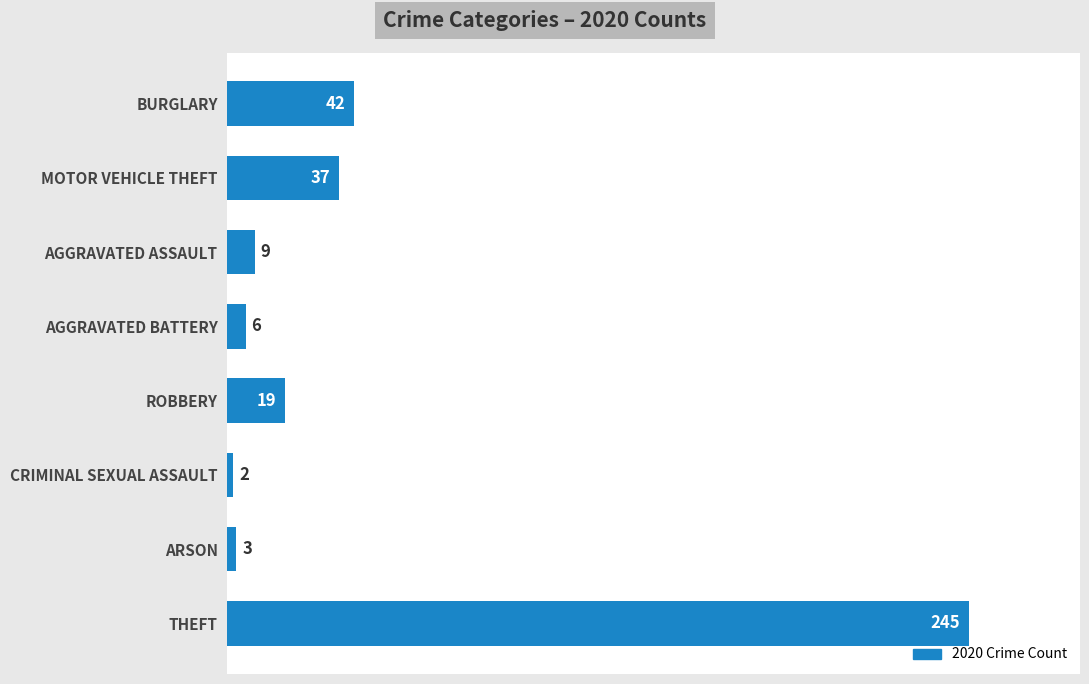

What position from the top is THEFT?

8